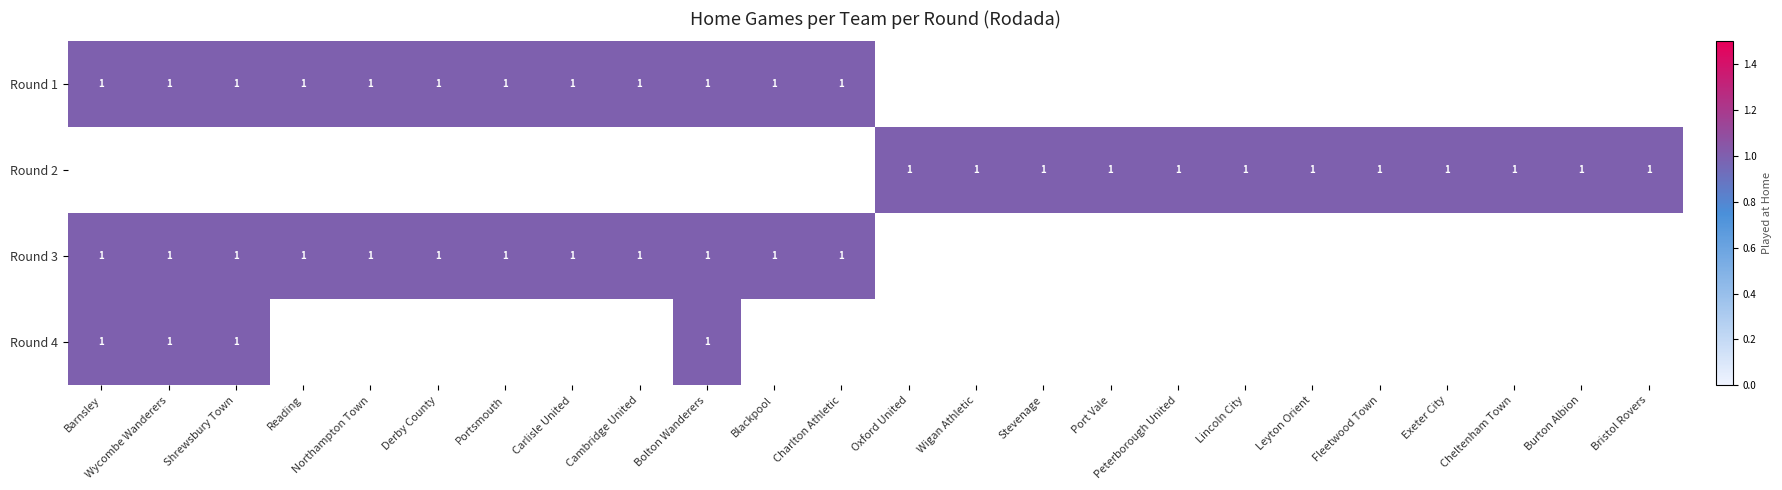

Is it true that Round 3 equals 2 at Charlton Athletic?

False